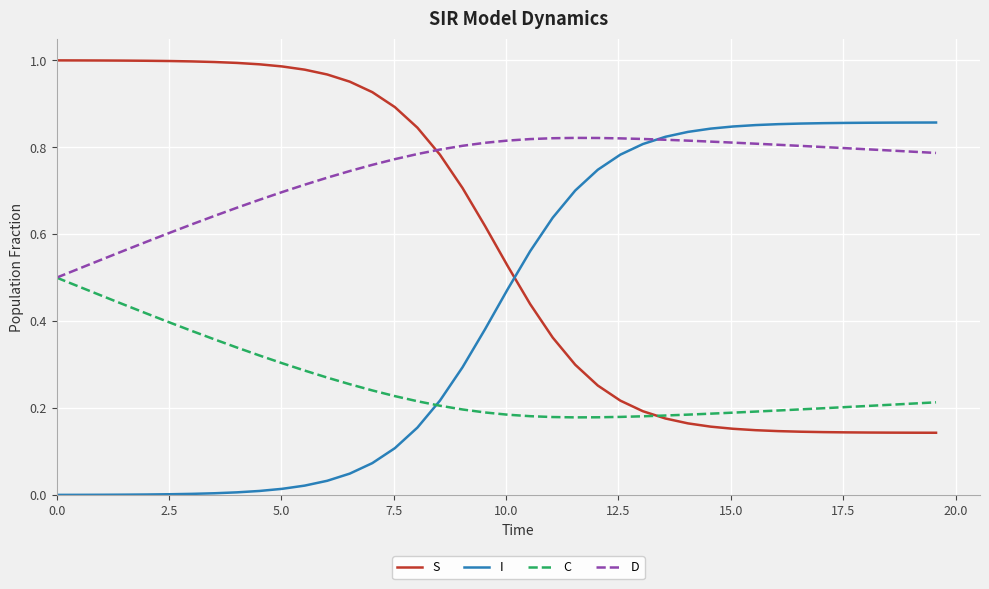

Rank the series by their average value, from highest to lowest.

D, S, I, C